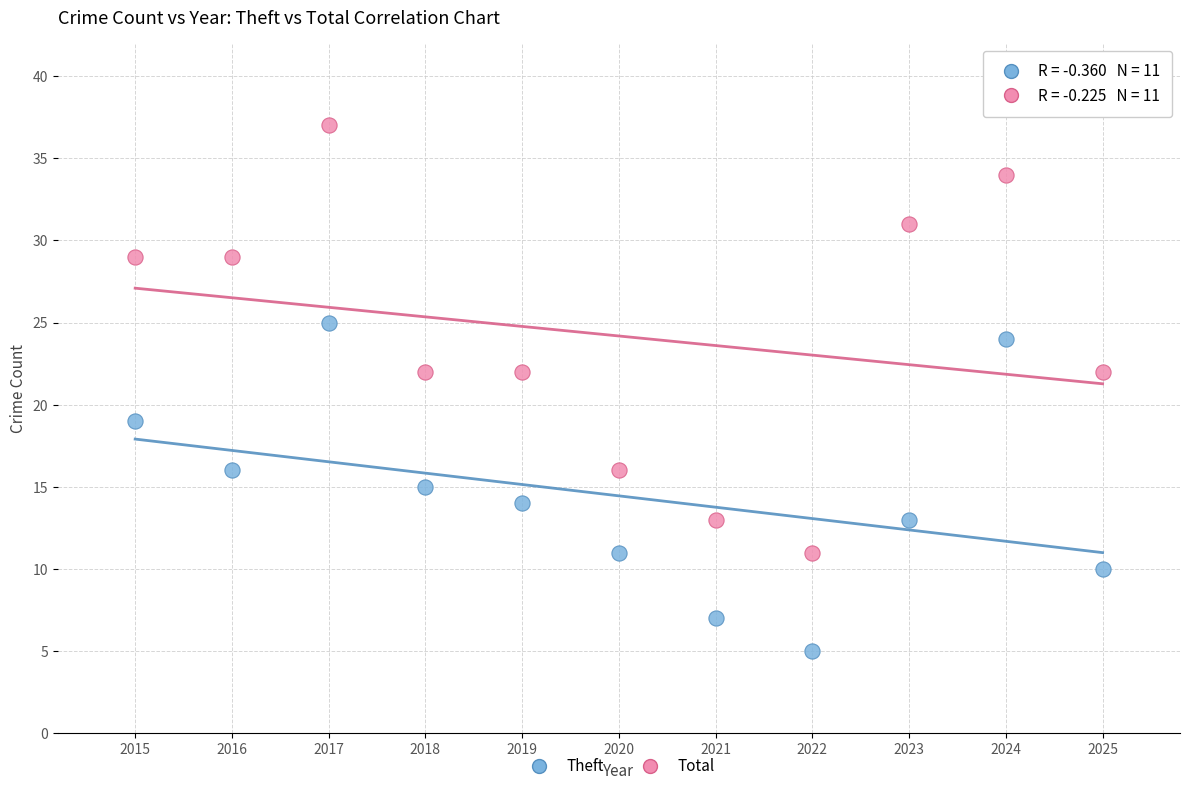

Which series contains the highest Y value?

Total